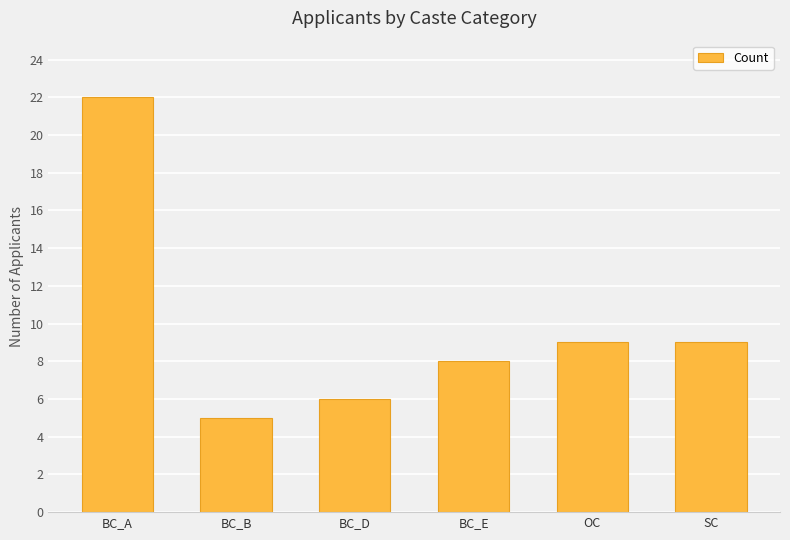

Approximately how many times larger is the value at SC compared to BC_A?

0.4